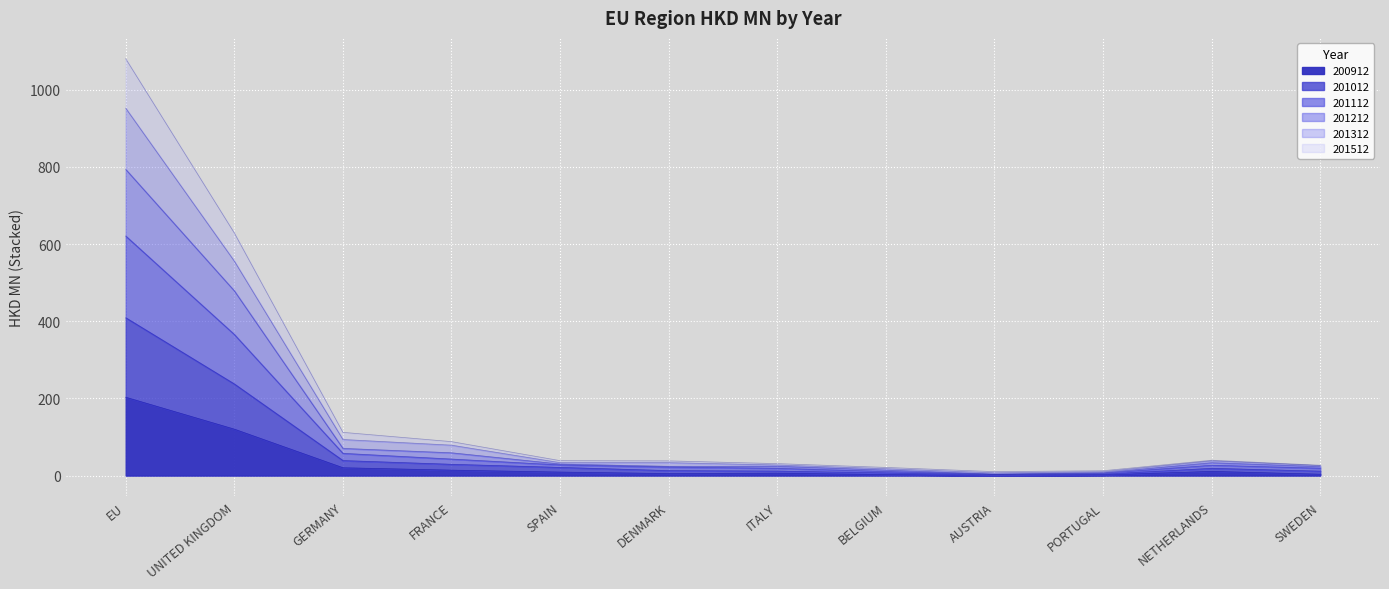

What is the value of the 201212 point at the 10th from the left?

7.6